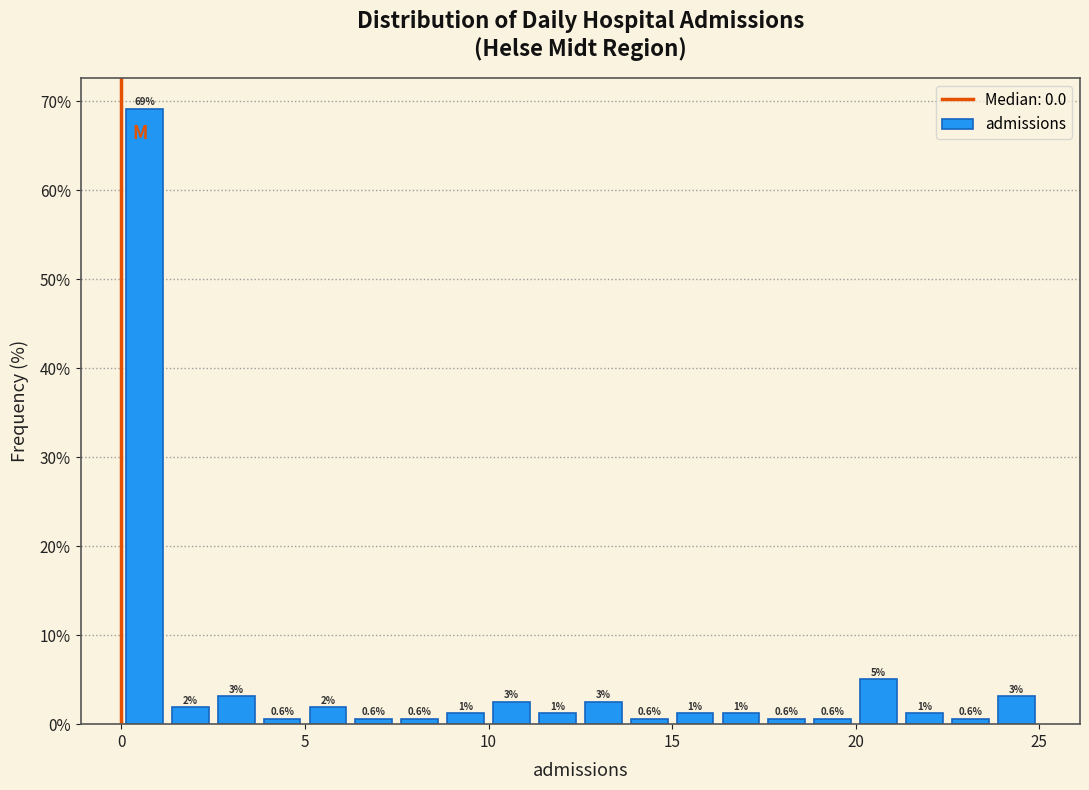

Around what value on the x-axis is the tallest bar? Give the approximate position of its centre, as read against the axis.

0.5